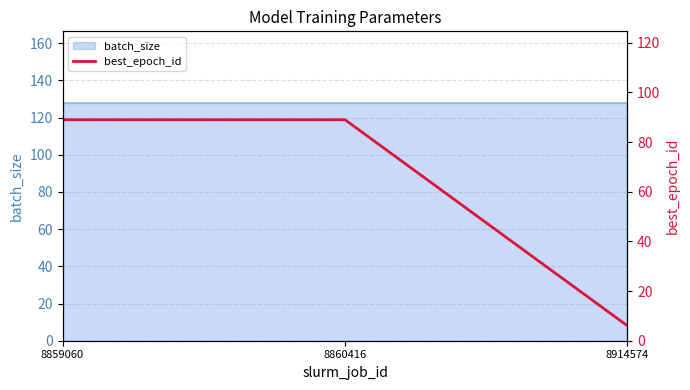

Reading left to right, extract all data points from this chart.

89	89	6